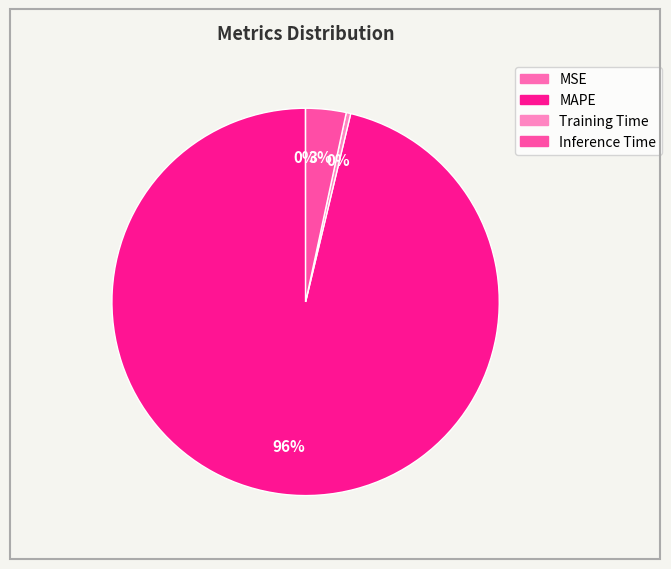

The MAPE slice represents 99% of the pie. True or false?

False